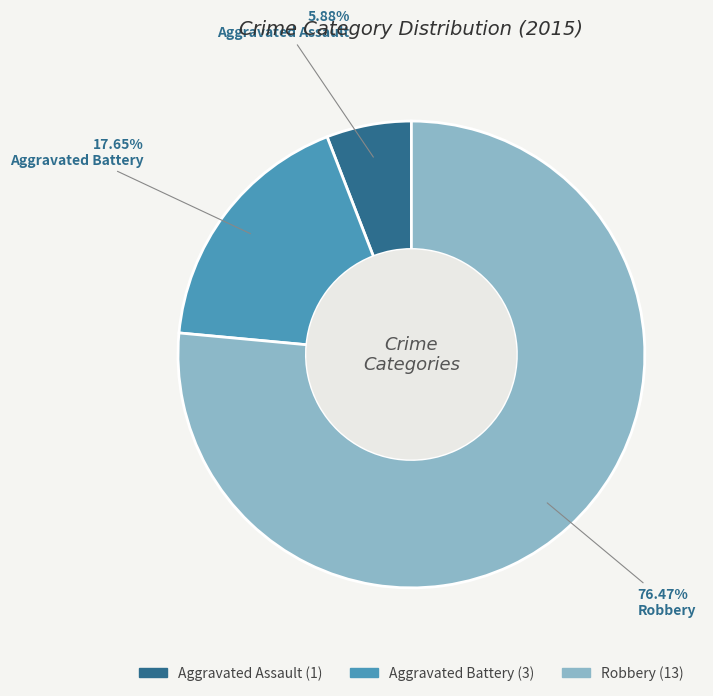

To the nearest percent, what portion does Aggravated Assault represent?

6%